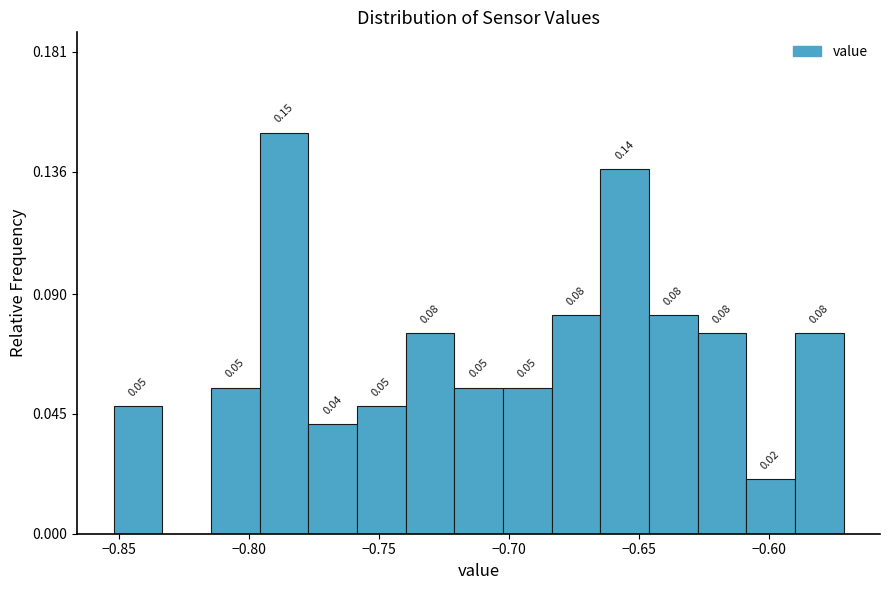

Around what value on the x-axis is the tallest bar? Give the approximate position of its centre, as read against the axis.

-0.785